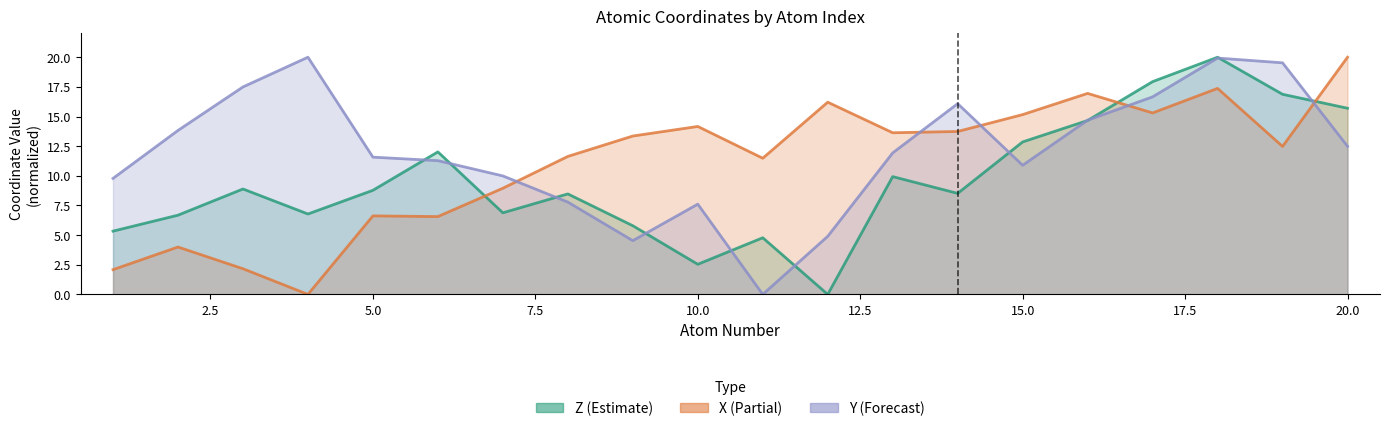

After their last crossing, which series has the higher values: Z_line or X_line?

X_line